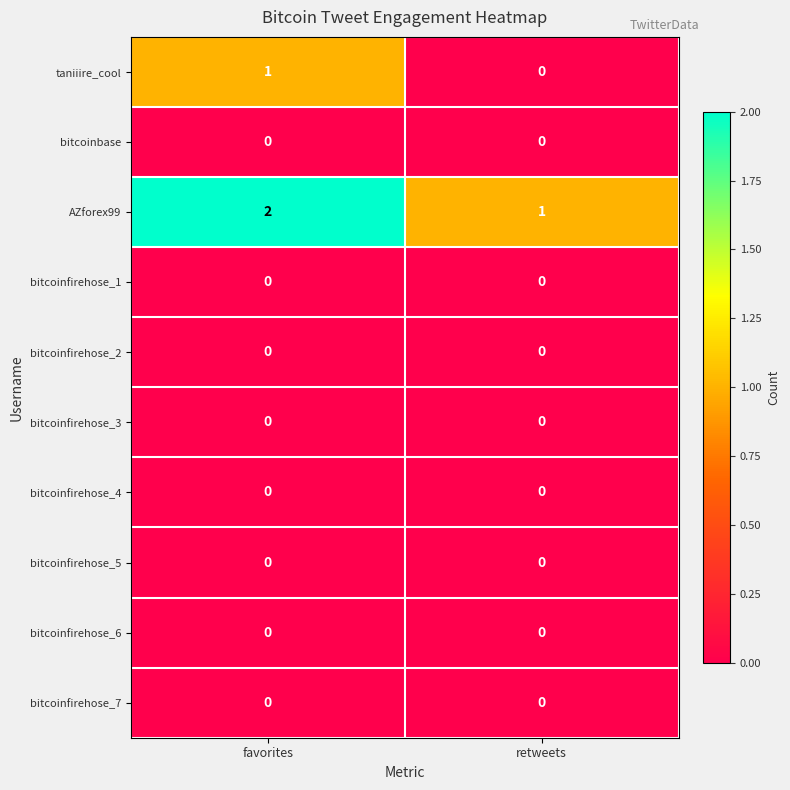

Is it true that bitcoinfirehose_2 equals 0 at favorites?

True